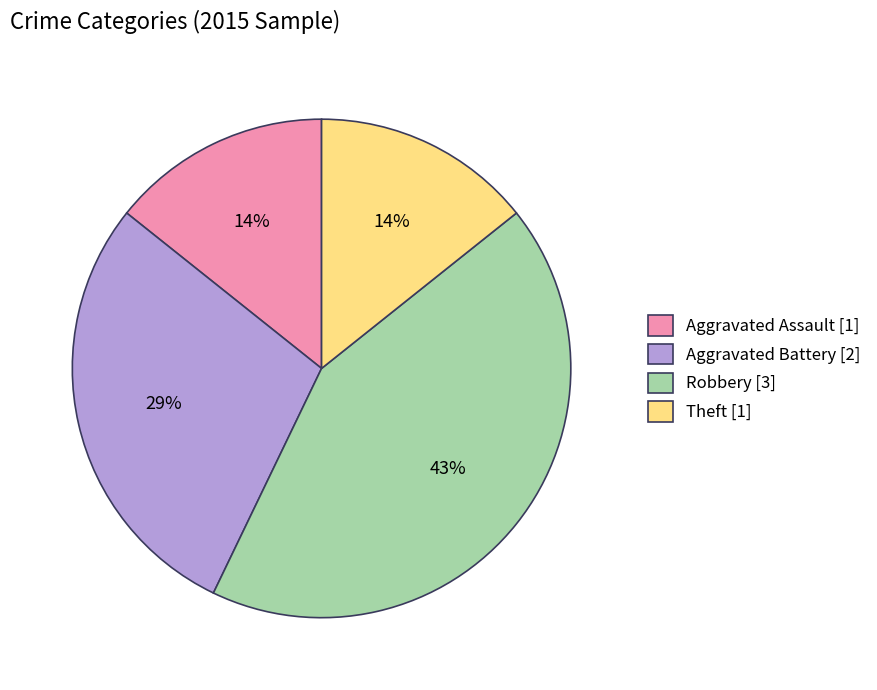

How many slices are in this pie chart?

4